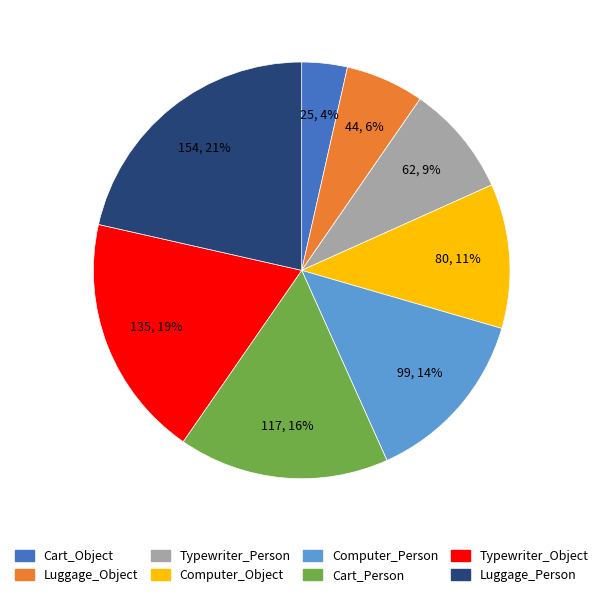

What is the largest slice in the pie chart?

Luggage_Person